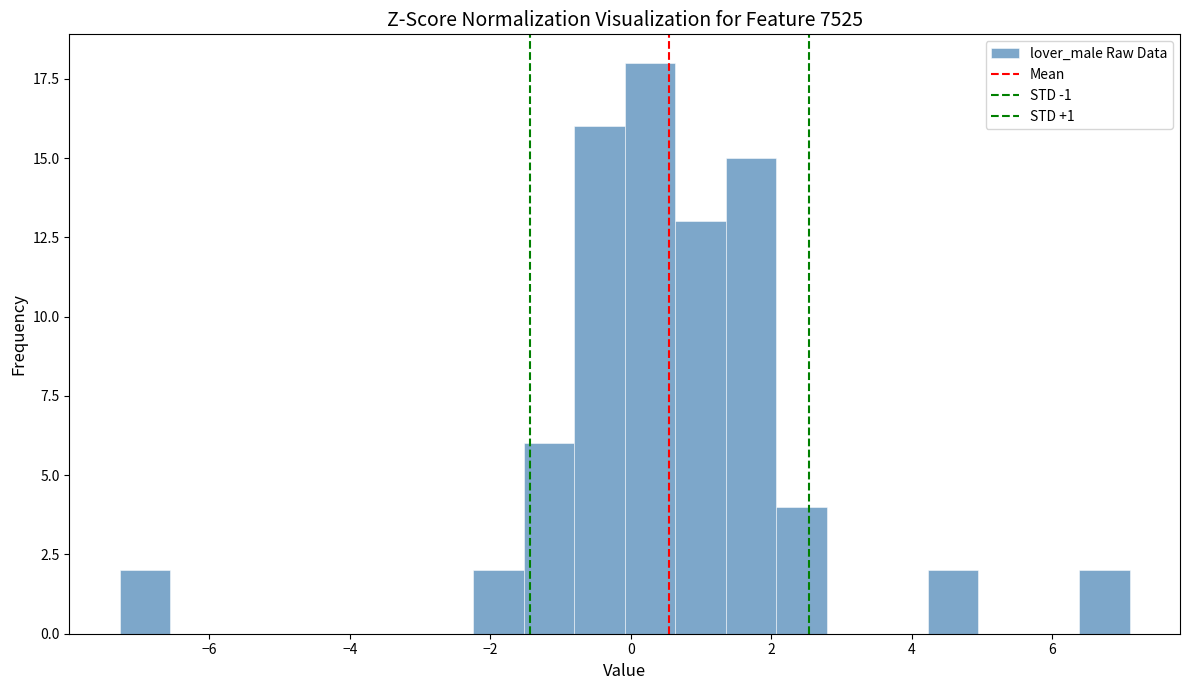

Around what value on the x-axis is the tallest bar? Give the approximate position of its centre, as read against the axis.

0.2